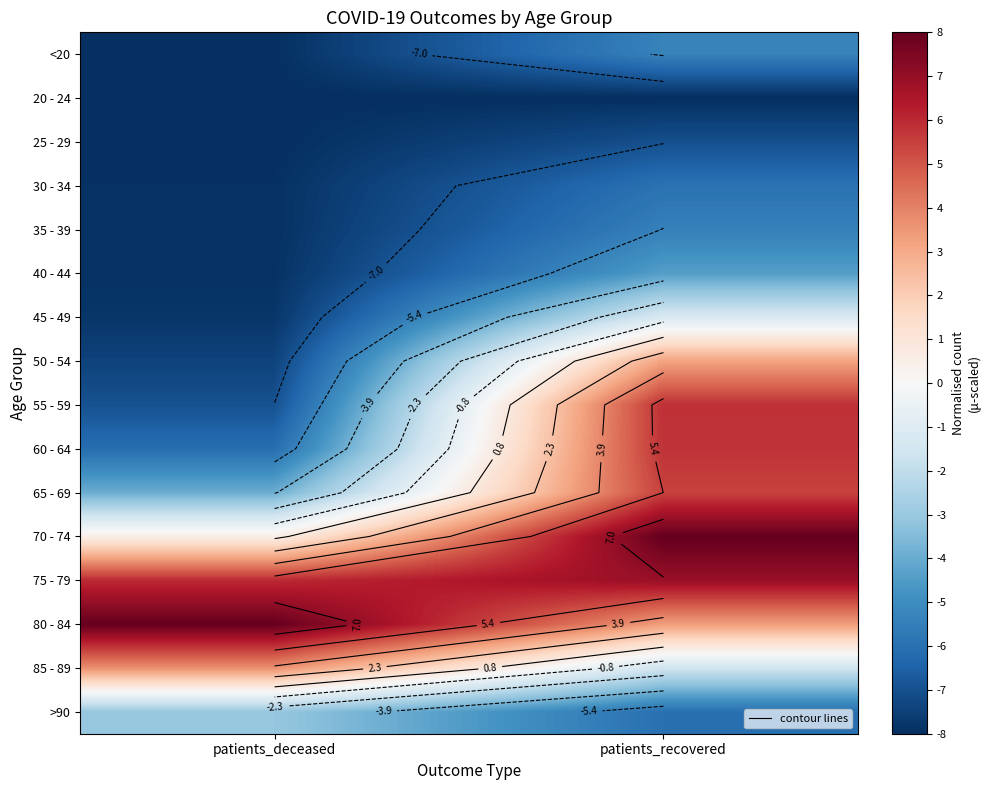

What is the difference between the highest and lowest values at patients_recovered?

16.0